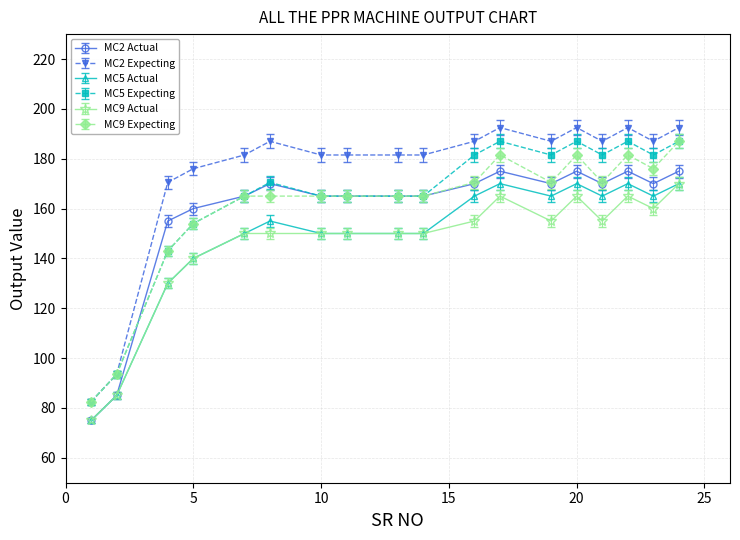

Which series has the largest total across all categories?

MC2 Expecting